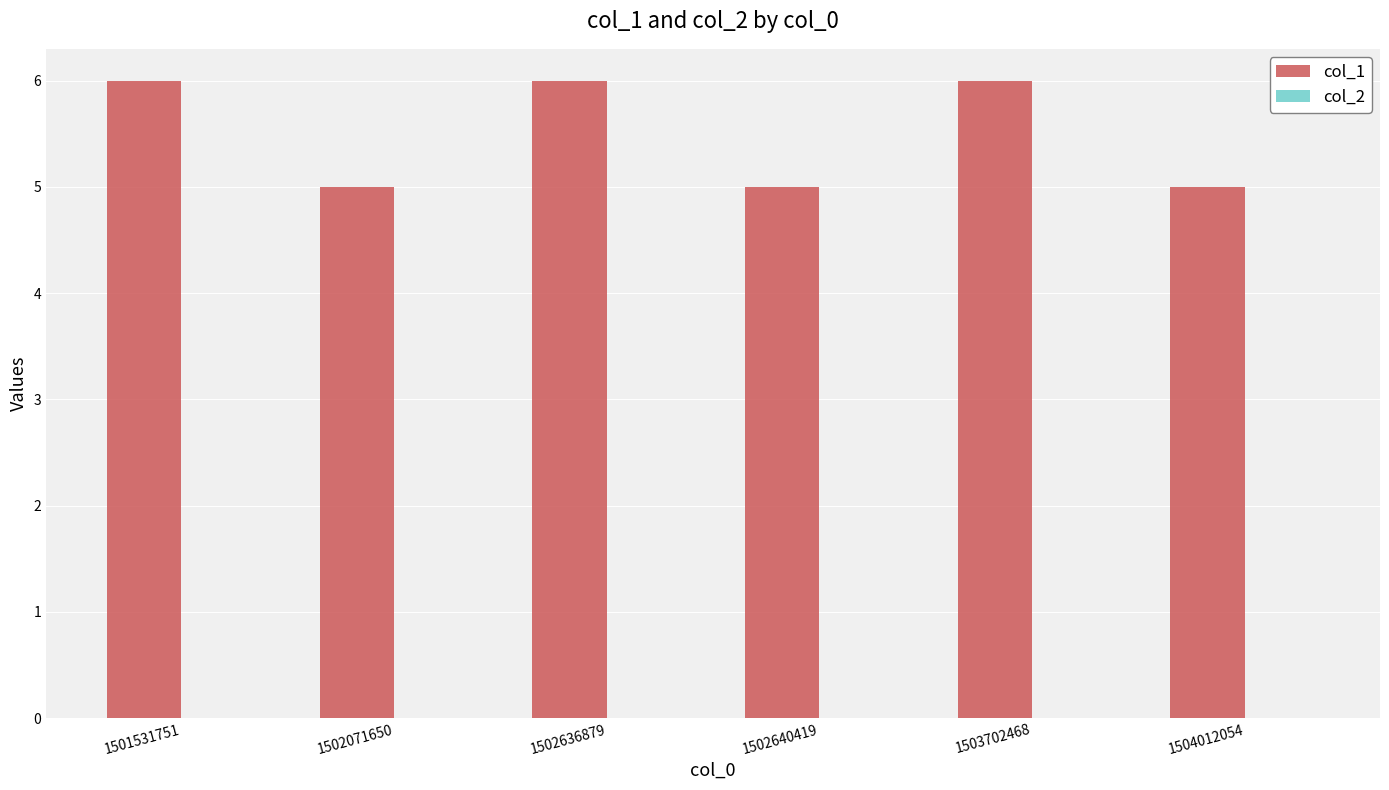

What is the minimum value shown in the chart?

5